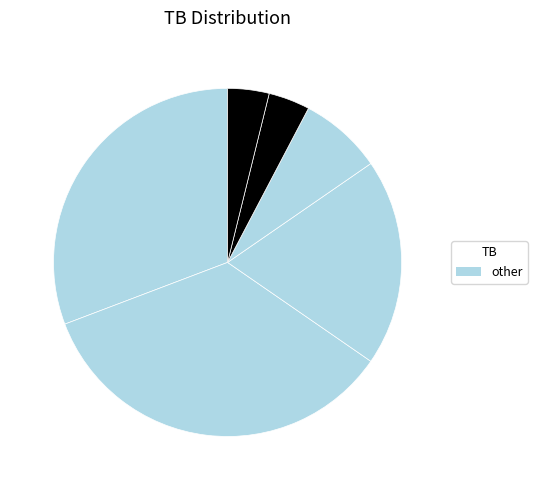

How many segments does this pie chart have?

6